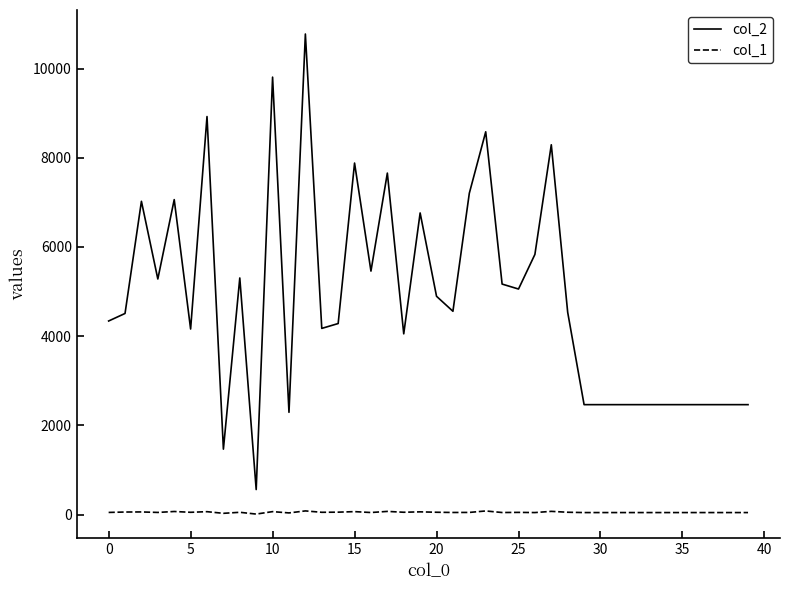

Which series has the largest range (max minus min)?

col_2